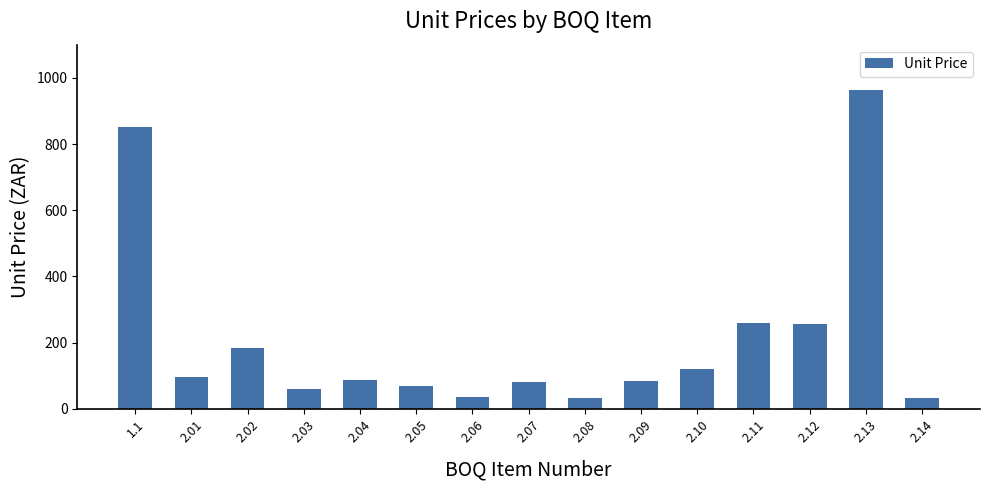

What is the maximum value shown in the chart?

963.0